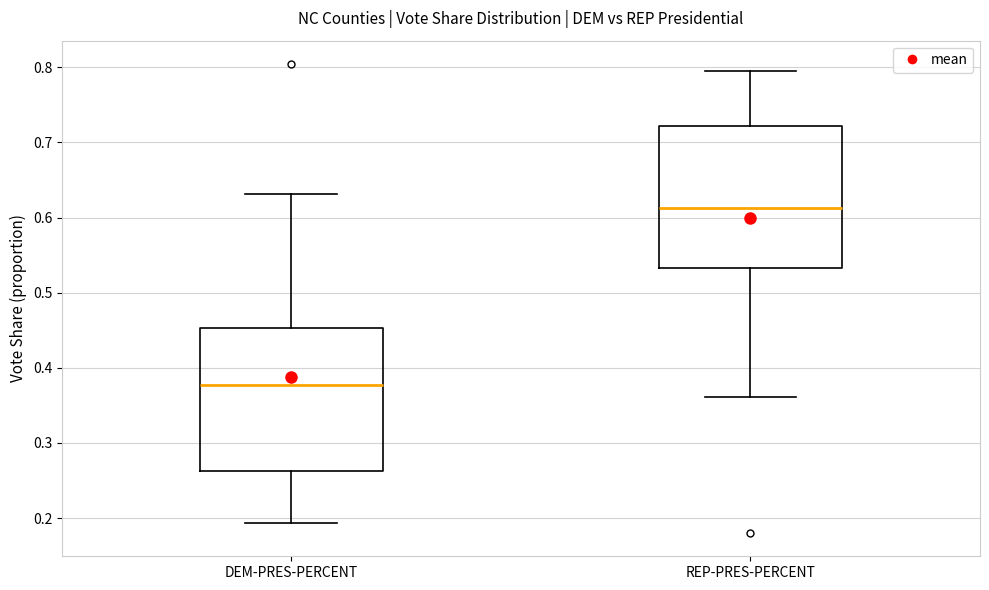

Reading left to right, read every box against the y-axis: the position of its median line, the range the box covers, and the ends of its whiskers. The values are not printed on the chart, so give them approximately, as read against the axis.

DEM-PRES-PERCENT: median 0.38, box 0.26 to 0.45, whiskers 0.19 to 0.63
REP-PRES-PERCENT: median 0.61, box 0.53 to 0.72, whiskers 0.36 to 0.80